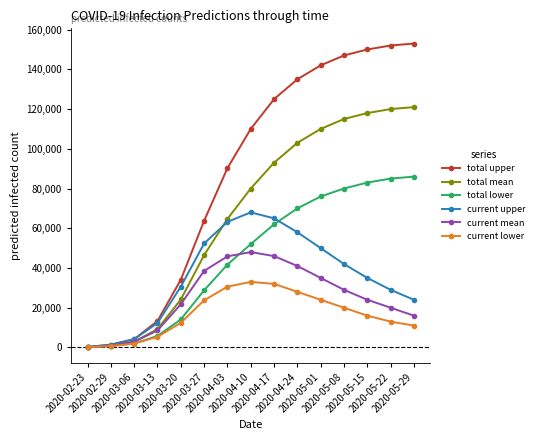

At 2020-05-22, list the series in order from largest to smallest.

total upper, total mean, total lower, current upper, current mean, current lower